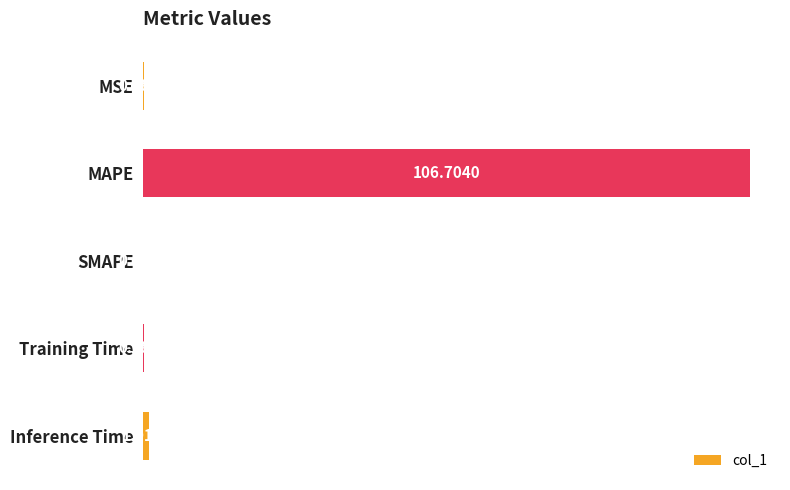

Are the bars horizontal?

Yes